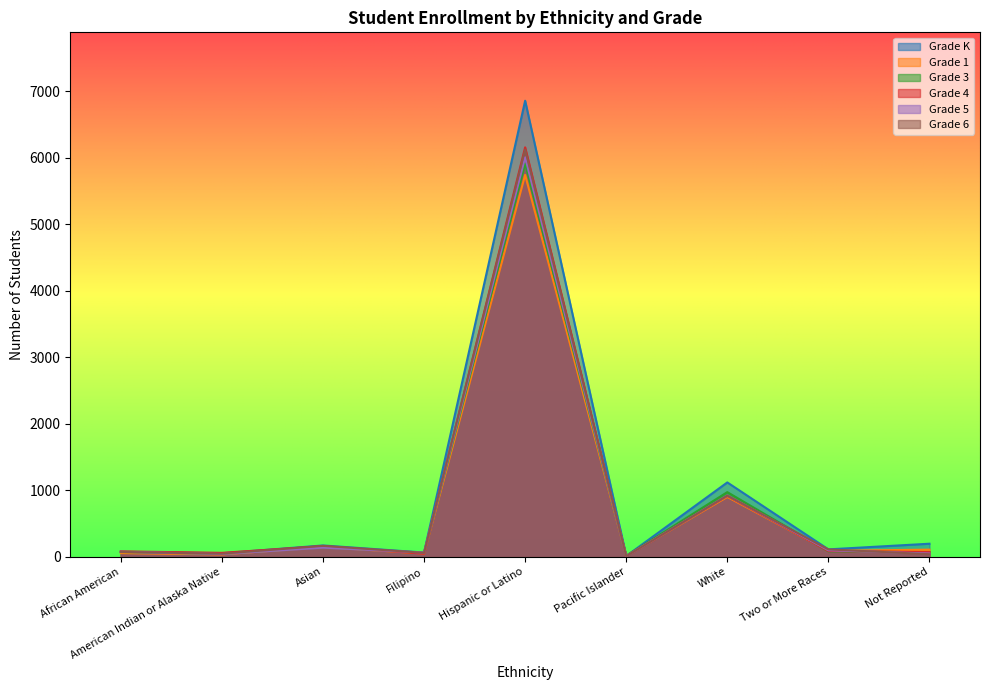

Is the value of Grade 6 at Hispanic or Latino greater than the value of Grade K at Hispanic or Latino?

No